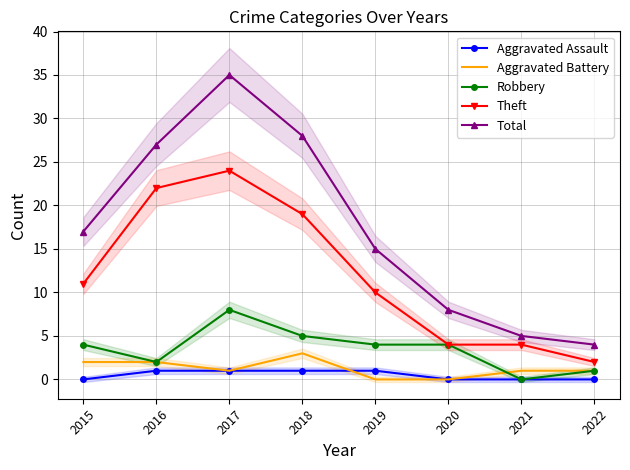

How many positive values does the Robbery series have?

7